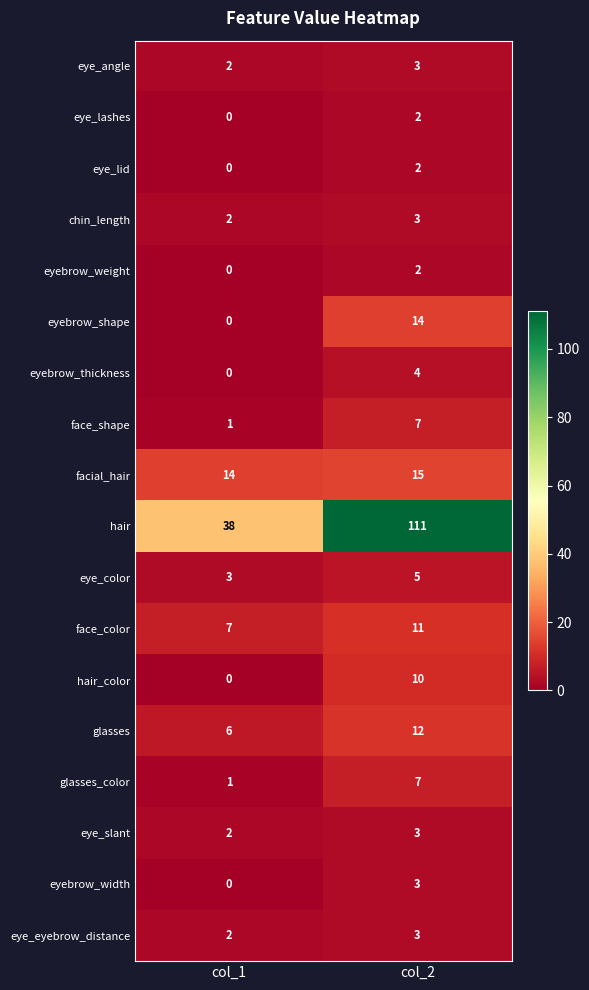

The eye_slant series shows 1 at col_1. True or false?

False